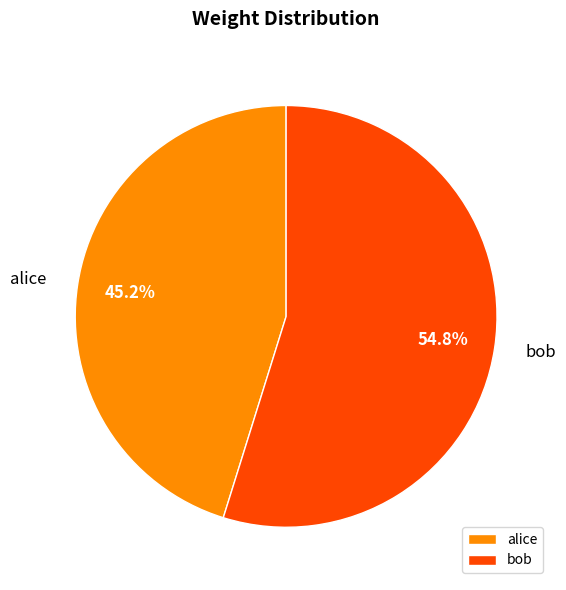

Is there a majority slice in this chart?

Yes